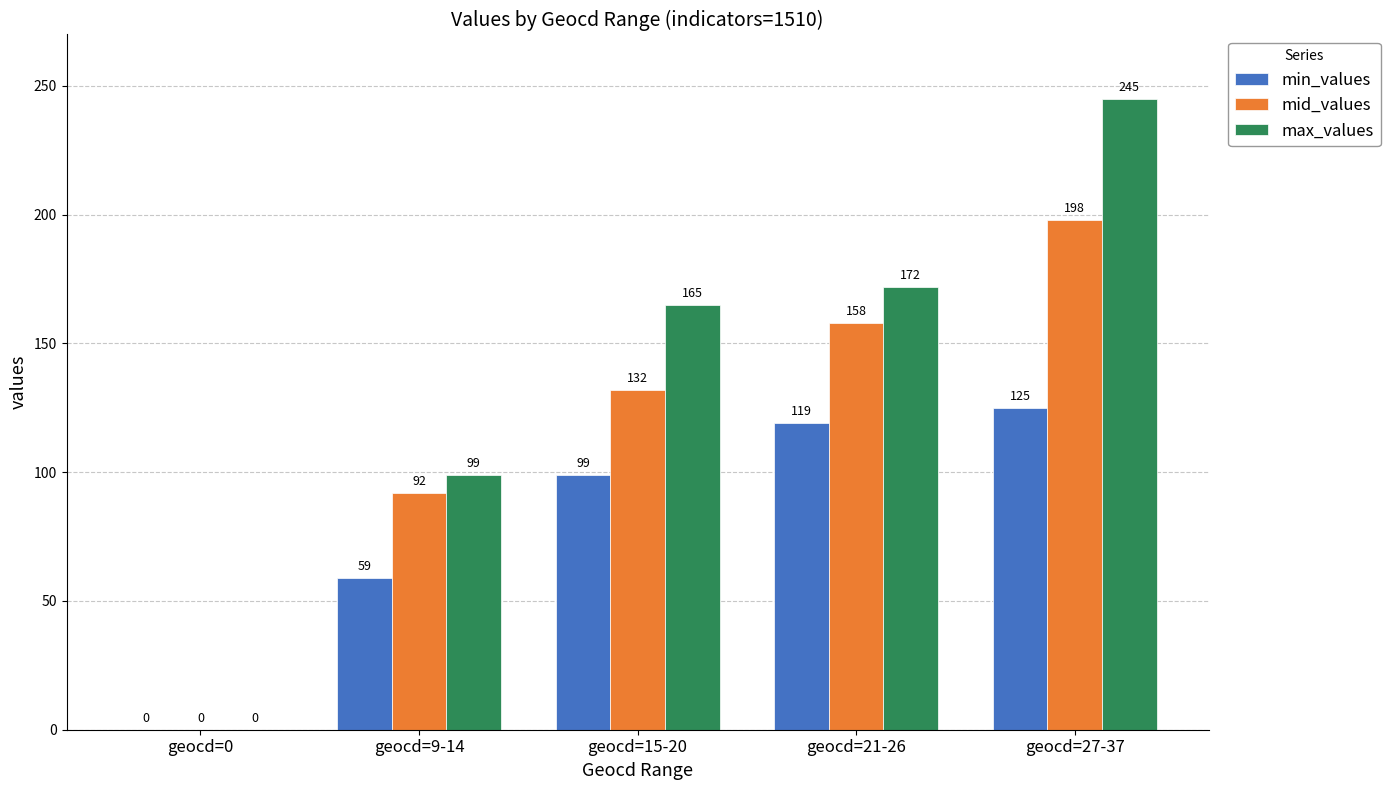

At which label is min_values closest to 62?

geocd=9-14